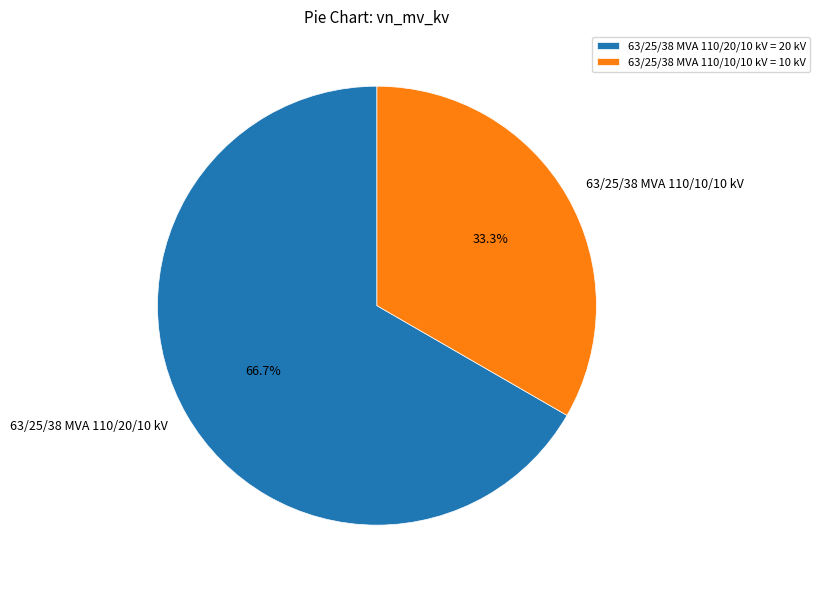

Which slice is the largest?

63/25/38 MVA 110/20/10 kV